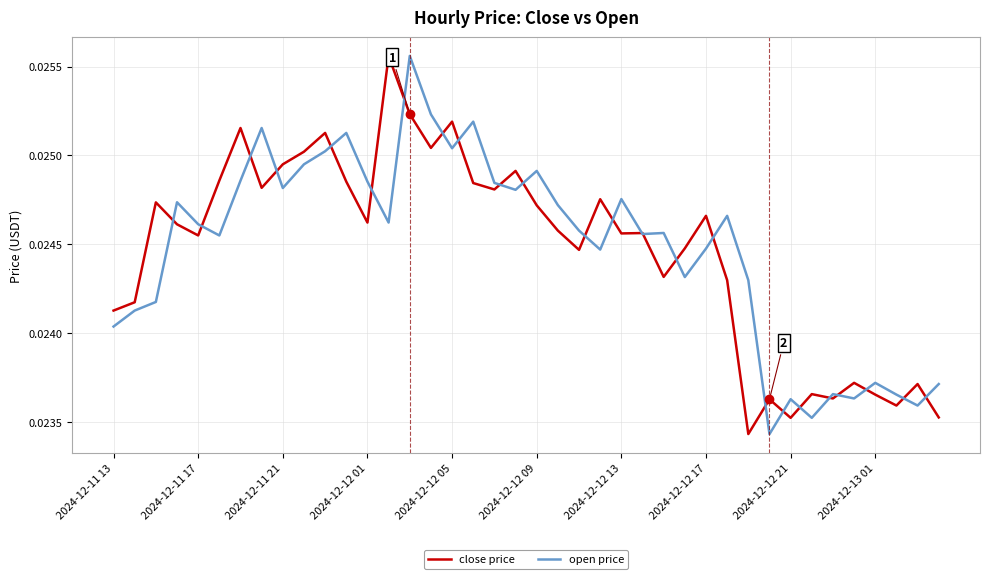

Which series has the widest spread of values?

open price